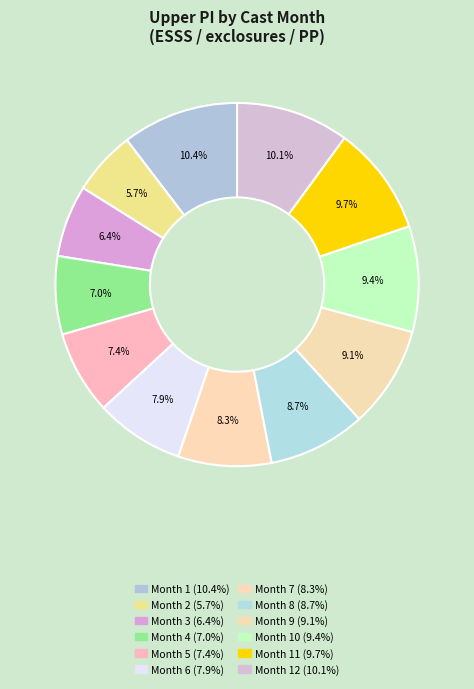

How many slices are in this pie chart?

12